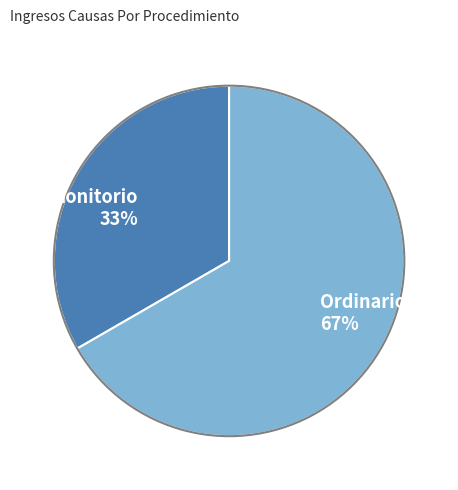

Between Monitorio and Ordinario, which is larger?

Ordinario